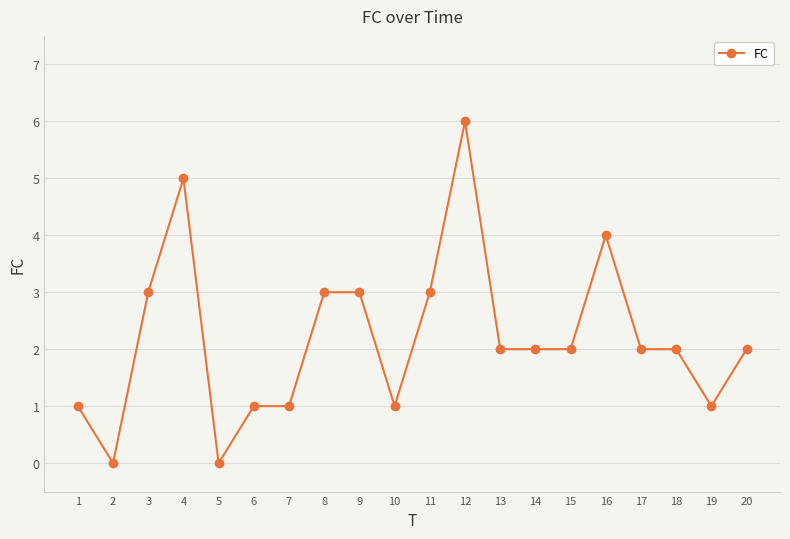

What is the greatest value displayed?

6